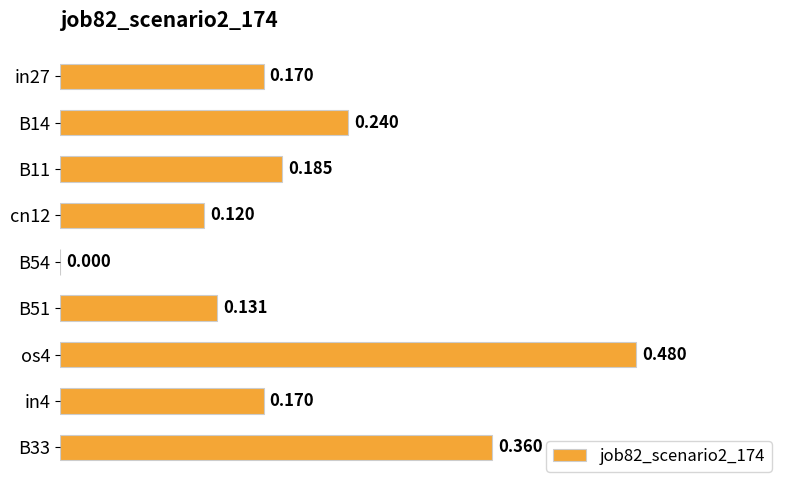

How many categories are shown in the chart?

9